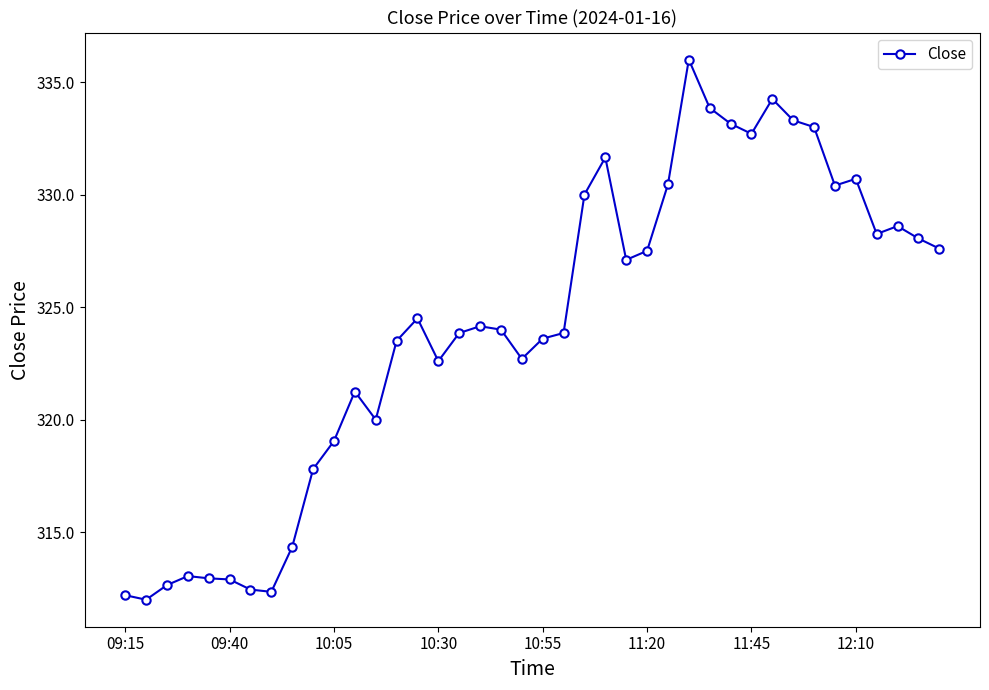

What is the sum of all values?

12962.3